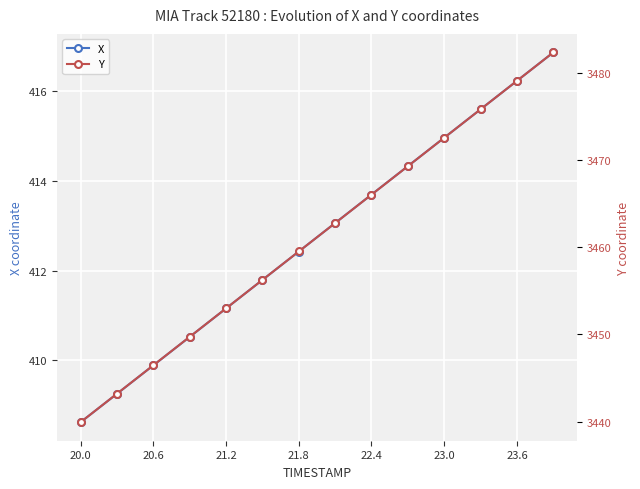

Which series has the largest total across all categories?

Y